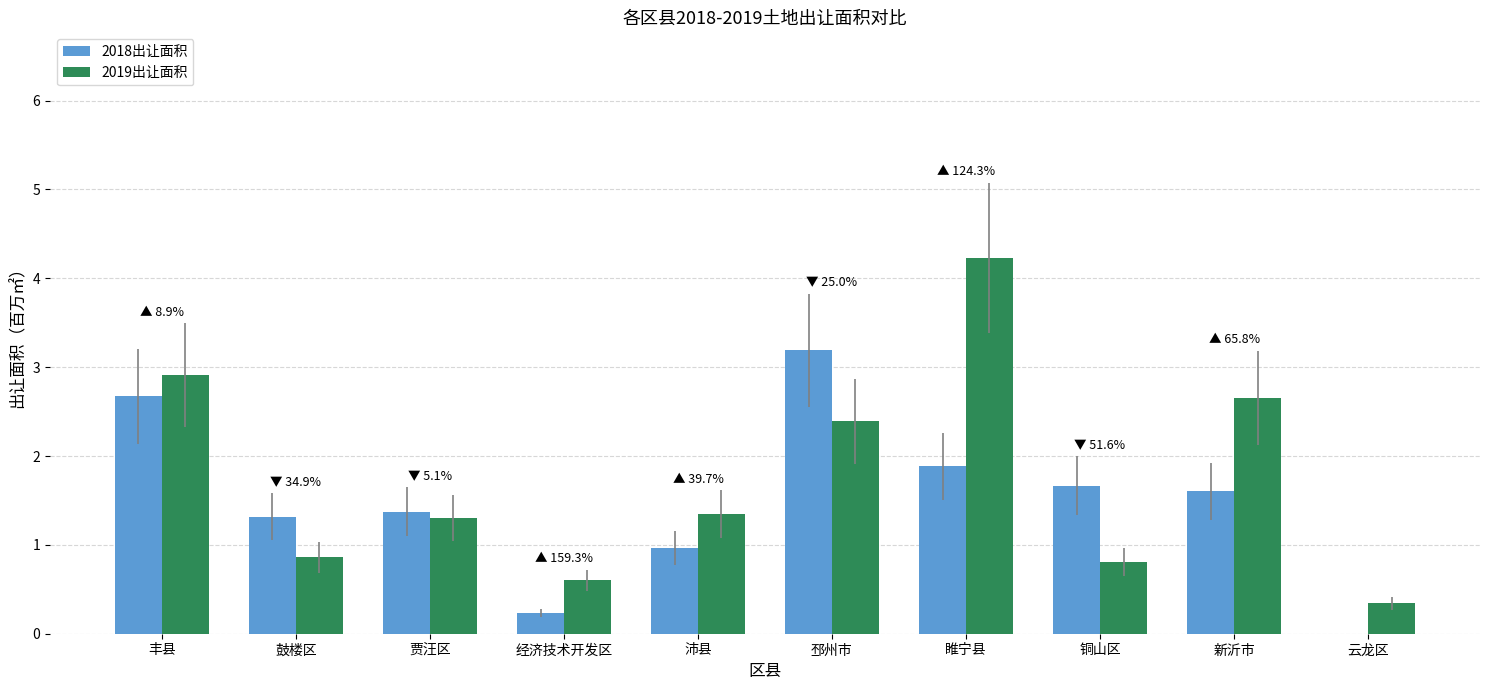

What is the total value across all series at 丰县?

5.6